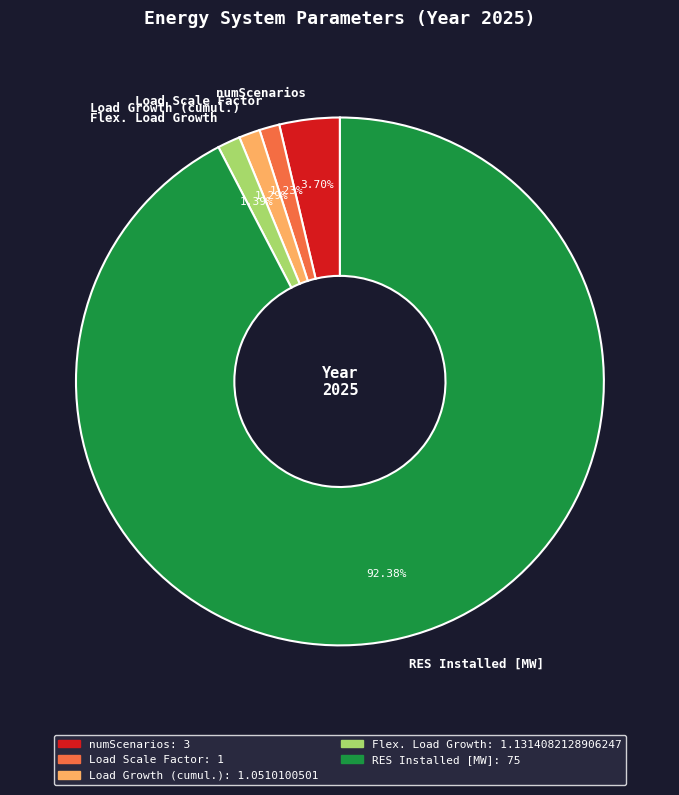

Which has a higher value, Load Scale Factor or numScenarios?

numScenarios